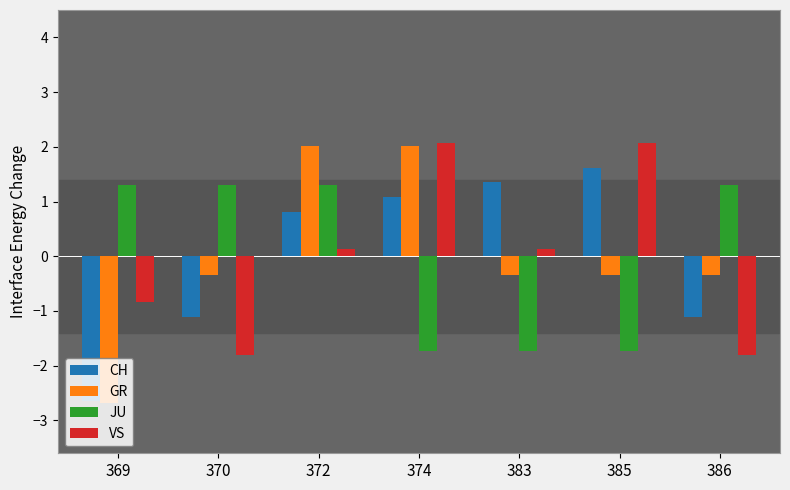

Rank the series at 383 from lowest to highest value.

JU, GR, VS, CH